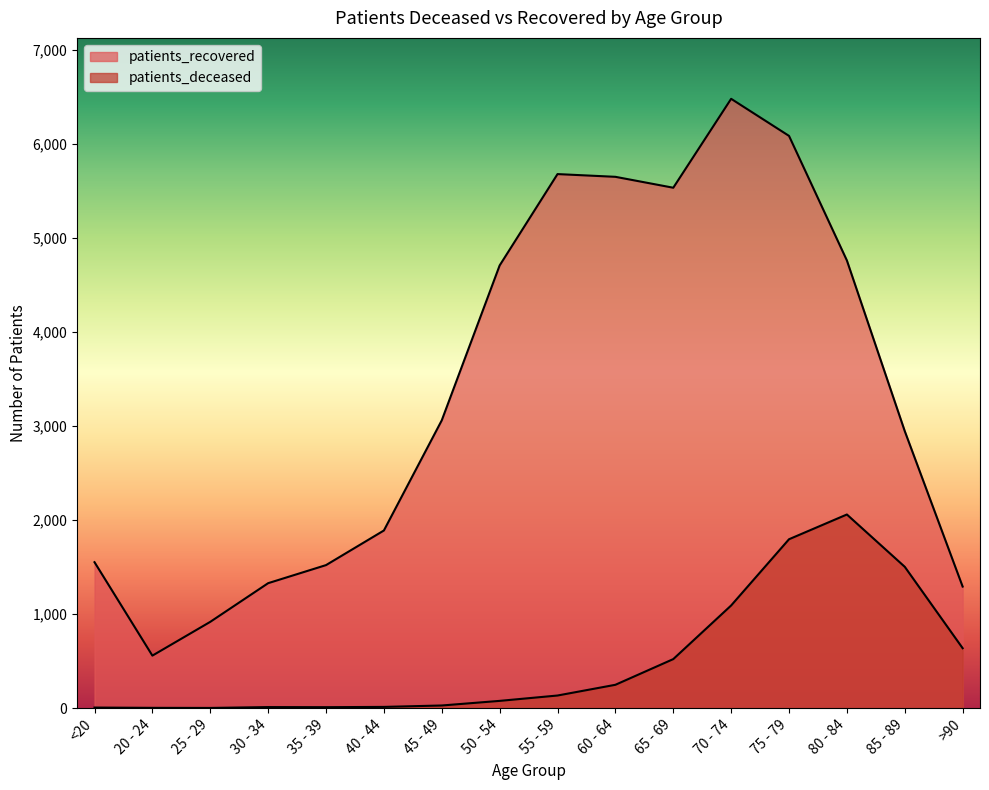

What position from the left is <20?

1